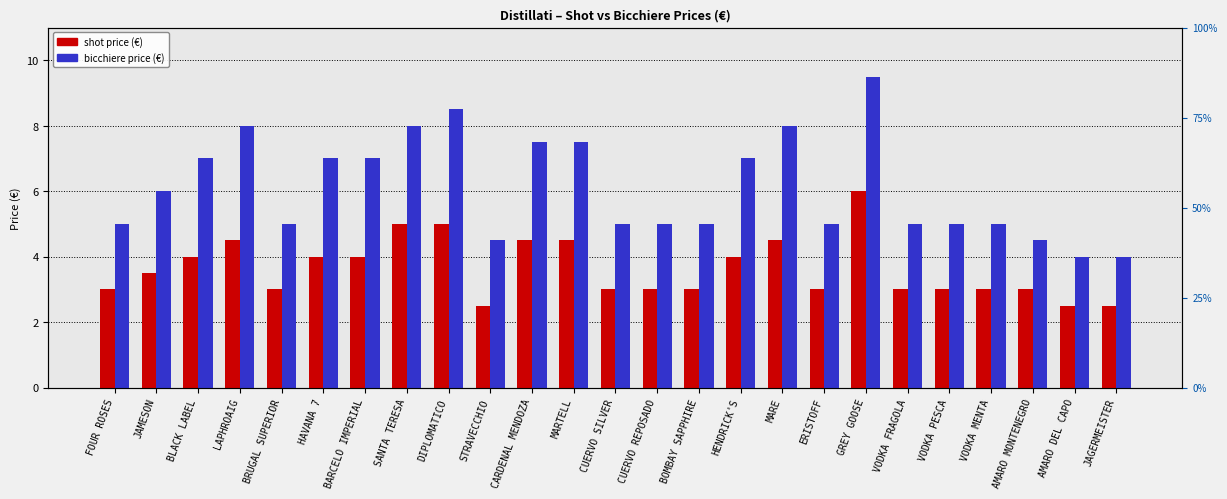

Reading left to right, what are all the values shown in this chart?

shot: FOUR ROSES=3.0	JAMESON=3.5	BLACK LABEL=4.0	LAPHROAIG=4.5	BRUGAL SUPERIOR=3.0	HAVANA 7=4.0	BARCELO IMPERIAL=4.0	SANTA TERESA=5.0	DIPLOMATICO=5.0	STRAVECCHIO=2.5	CARDENAL MENDOZA=4.5	MARTELL=4.5	CUERVO SILVER=3.0	CUERVO REPOSADO=3.0	BOMBAY SAPPHIRE=3.0	HENDRICK'S=4.0	MARE=4.5	ERISTOFF=3.0	GREY GOOSE=6.0	VODKA FRAGOLA=3.0	VODKA PESCA=3.0	VODKA MENTA=3.0	AMARO MONTENEGRO=3.0	AMARO DEL CAPO=2.5	JAGERMEISTER=2.5
bicchiere: FOUR ROSES=5.0	JAMESON=6.0	BLACK LABEL=7.0	LAPHROAIG=8.0	BRUGAL SUPERIOR=5.0	HAVANA 7=7.0	BARCELO IMPERIAL=7.0	SANTA TERESA=8.0	DIPLOMATICO=8.5	STRAVECCHIO=4.5	CARDENAL MENDOZA=7.5	MARTELL=7.5	CUERVO SILVER=5.0	CUERVO REPOSADO=5.0	BOMBAY SAPPHIRE=5.0	HENDRICK'S=7.0	MARE=8.0	ERISTOFF=5.0	GREY GOOSE=9.5	VODKA FRAGOLA=5.0	VODKA PESCA=5.0	VODKA MENTA=5.0	AMARO MONTENEGRO=4.5	AMARO DEL CAPO=4.0	JAGERMEISTER=4.0